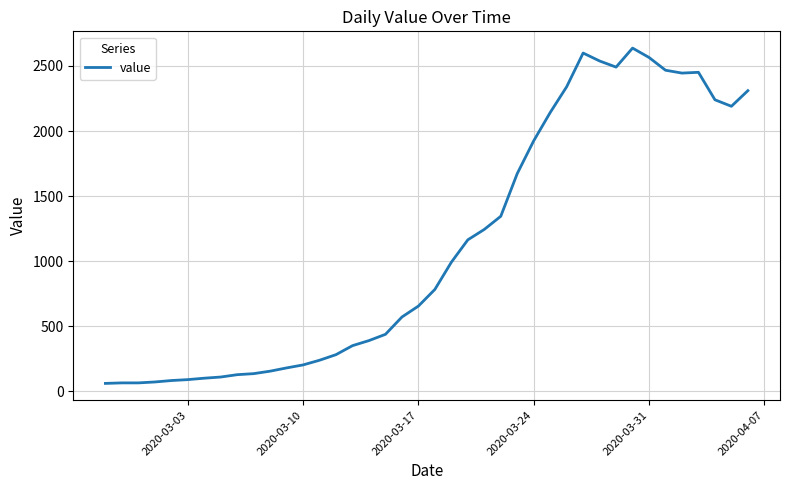

What is the minimum value shown in the chart?

61